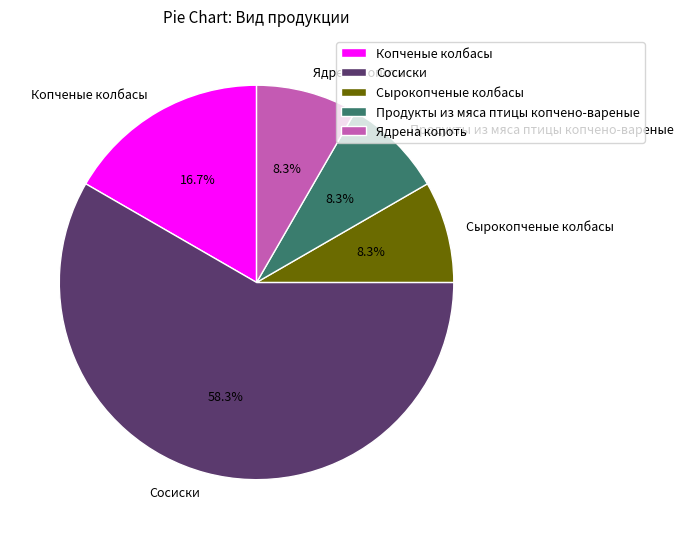

To the nearest percent, what percentage of the pie is Сосиски?

58%